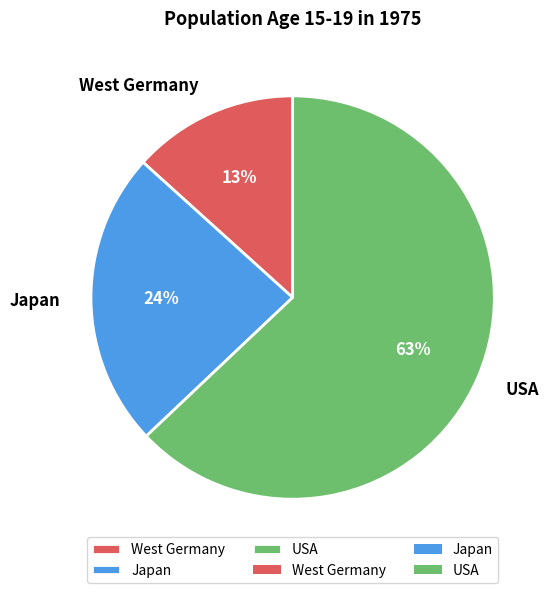

What percentage is the USA slice, to the nearest percent?

63%